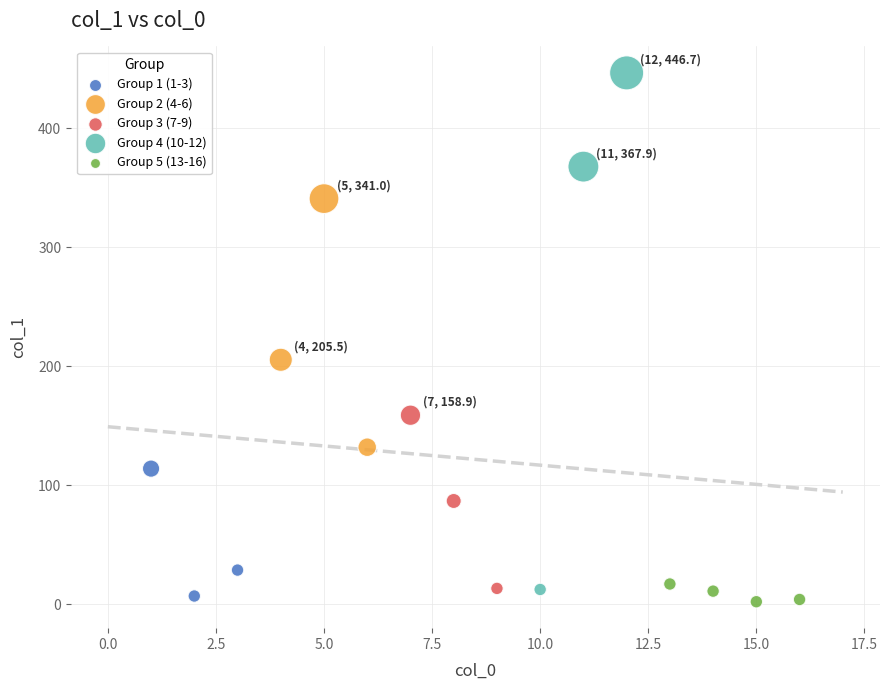

Which series contains the highest Y value?

Group 4 (10-12)